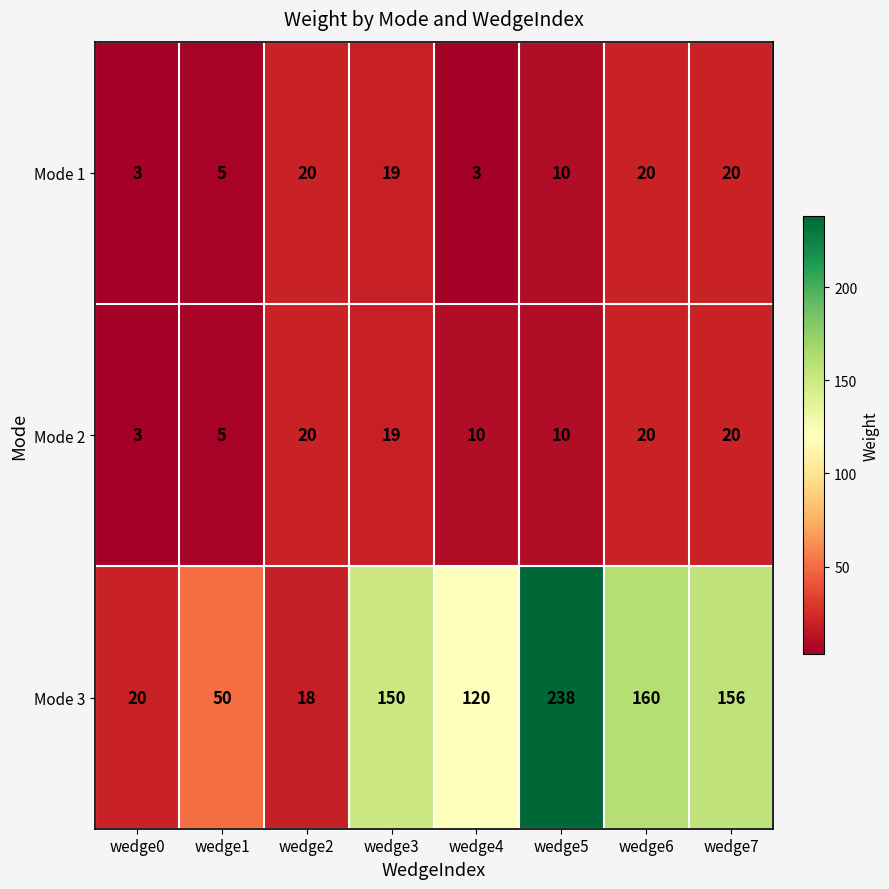

What is the spread (max minus min) of values at wedge3?

131